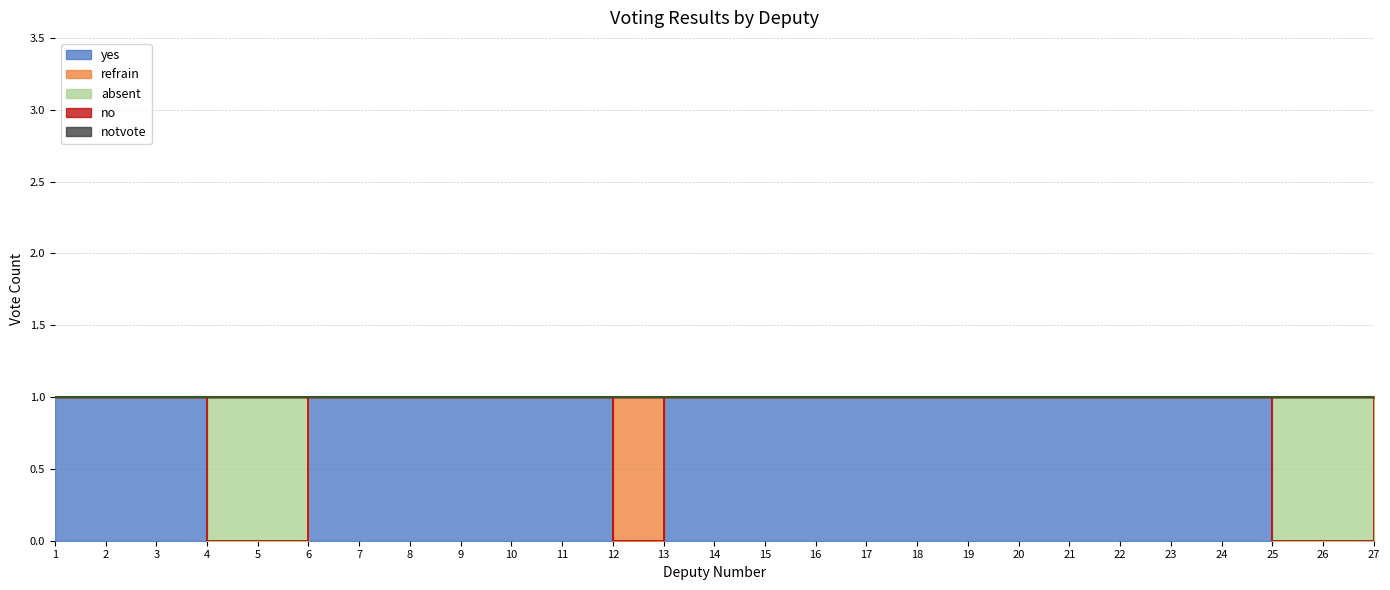

At how many categories does at least one series exceed 0?

27